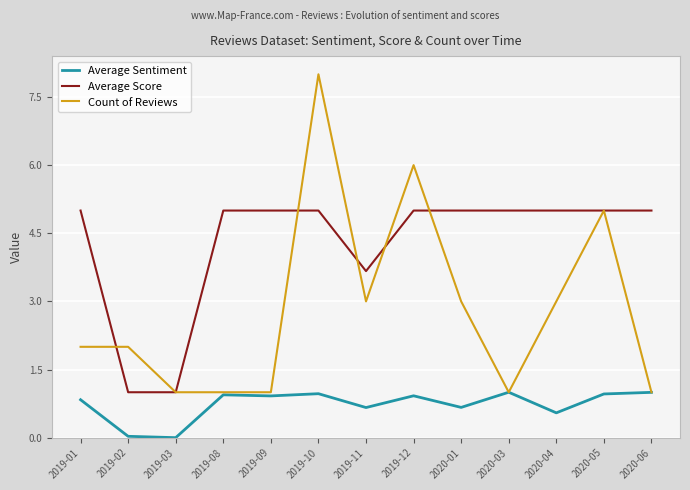

What is the sum of the Average Score values at 2020-05 and 2019-03?

6.0